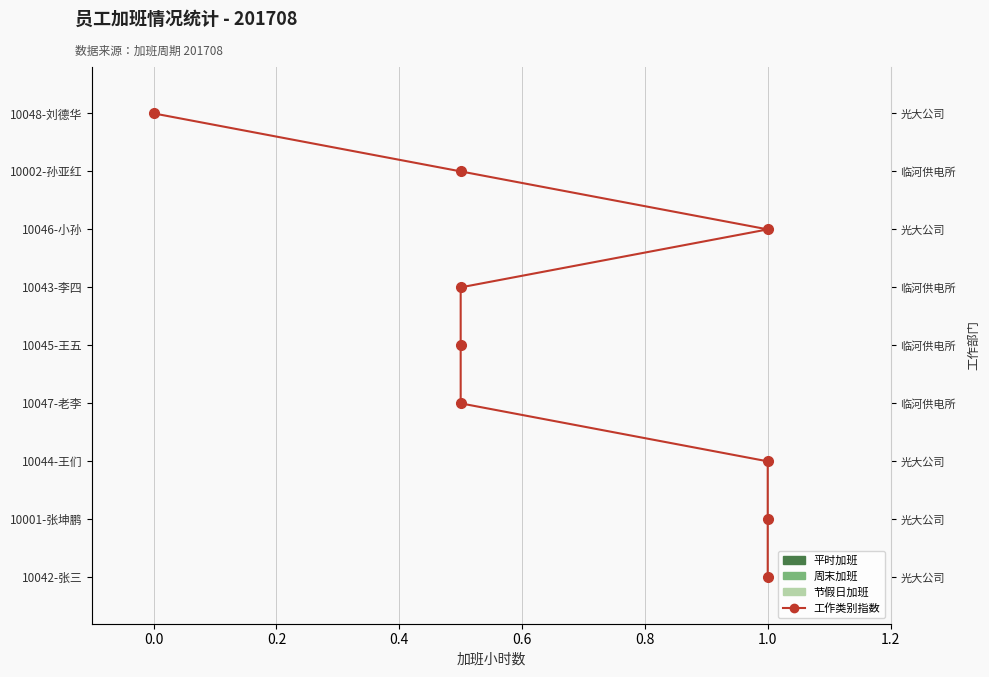

Is the value of 工作类别指数 at 8 greater than the value of 节假日加班 at 0.4?

Yes